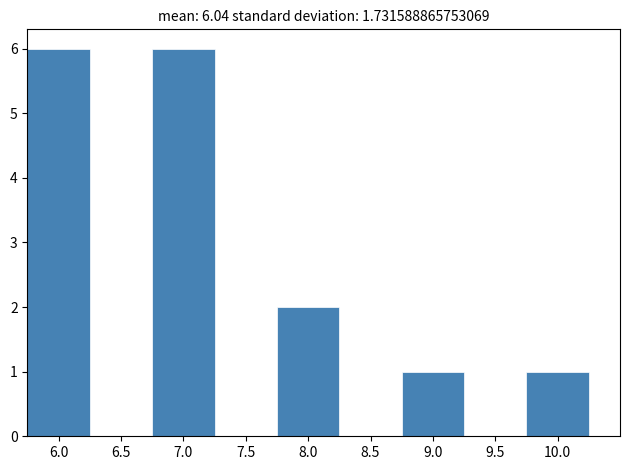

Reading left to right, list every bar in this chart as the range it spans on the x-axis followed by its height. The values are not printed on the chart, so give them approximately, as read against the axis.

5.75 to 6.25: 6
6.25 to 6.75: 0
6.75 to 7.25: 6
7.25 to 7.75: 0
7.75 to 8.25: 2
8.25 to 8.75: 0
8.75 to 9.25: 1
9.25 to 9.75: 0
9.75 to 10.25: 1